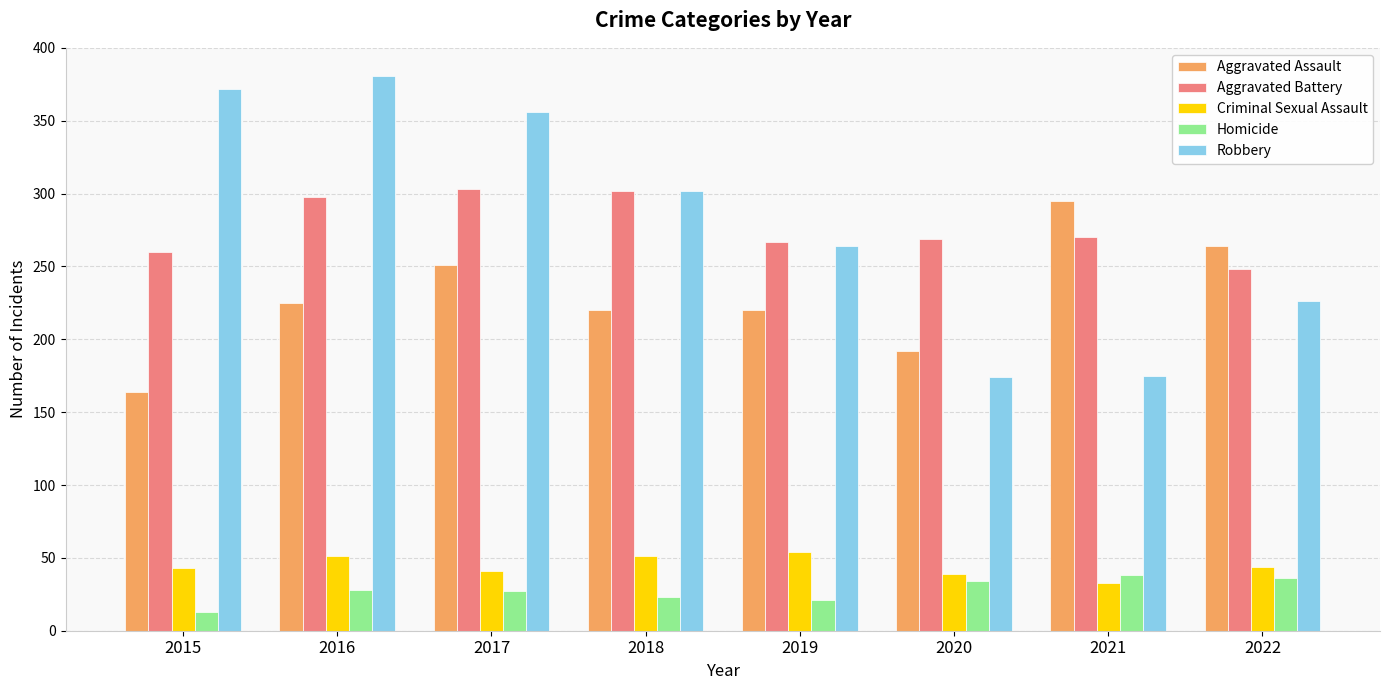

How many values in the Homicide series are below 28?

4